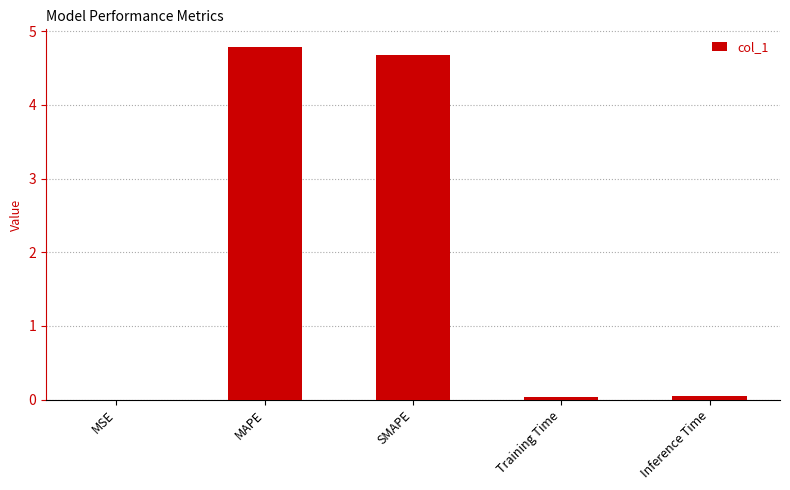

What is the greatest value displayed?

4.8